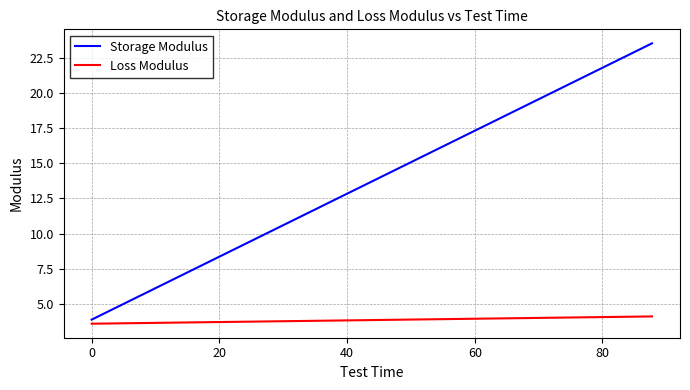

Which series has the largest total across all categories?

Storage Modulus